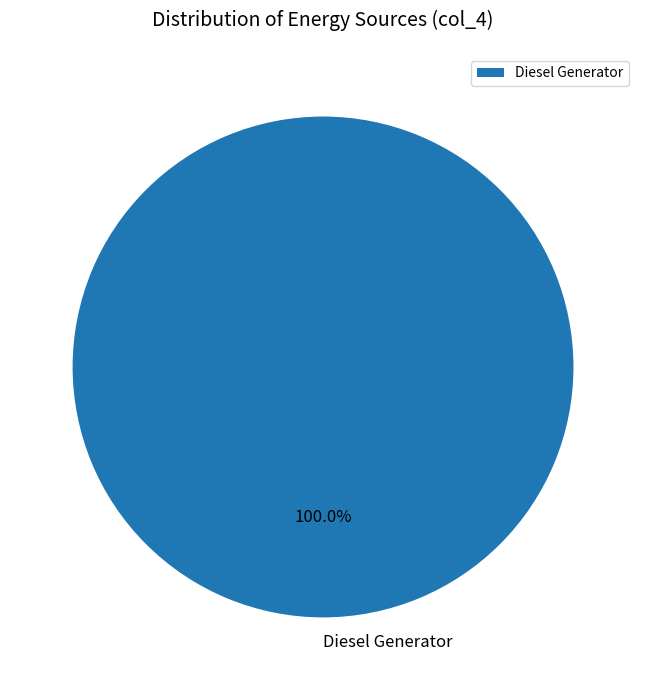

Which category accounts for the majority?

Diesel Generator